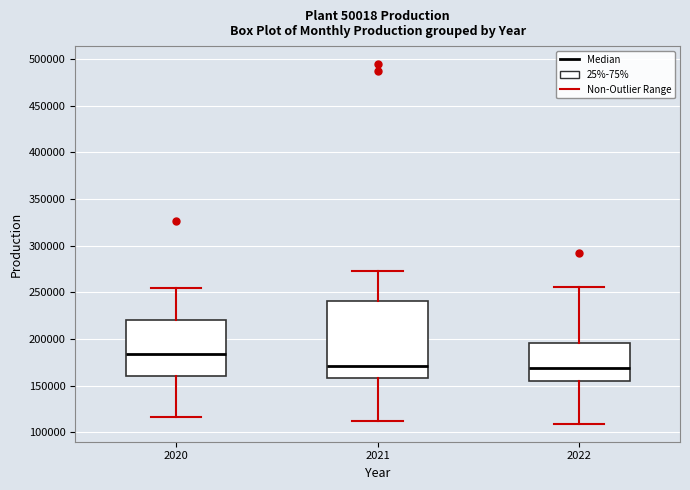

Which box is the tallest, from its lower edge to its upper edge?

2021